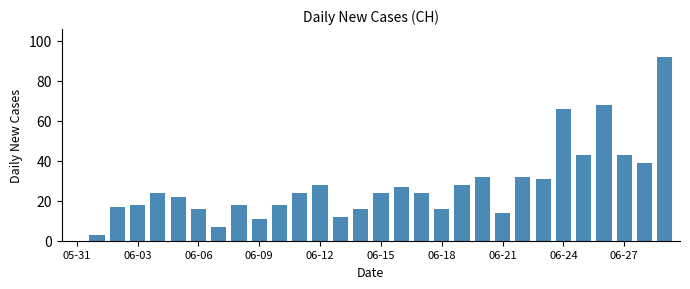

What is the sum of all values?

813